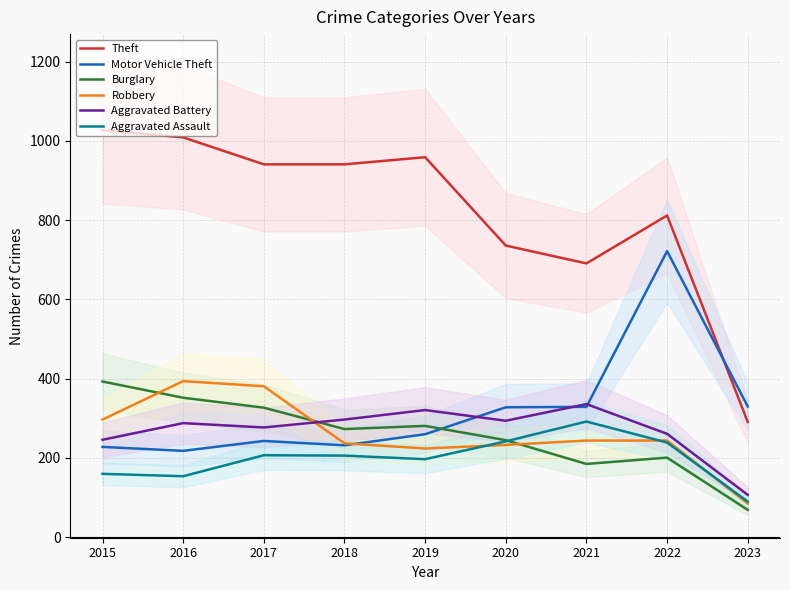

What is the value of the Burglary point at the 7th from the left?

185